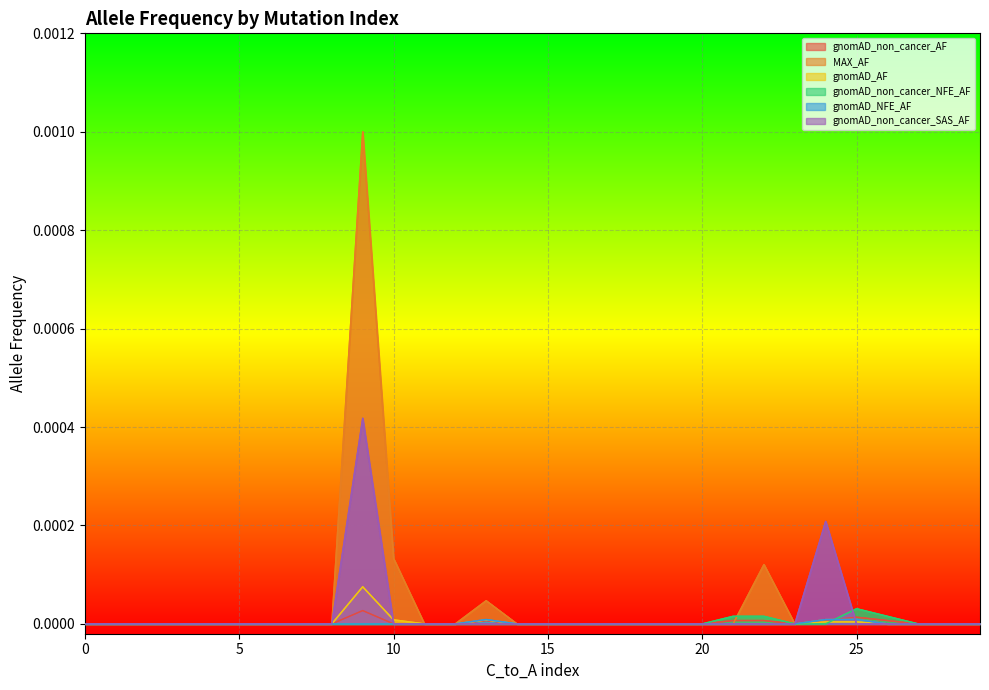

True or false: gnomAD_non_cancer_SAS_AF has more than 0 interior local peaks.

True